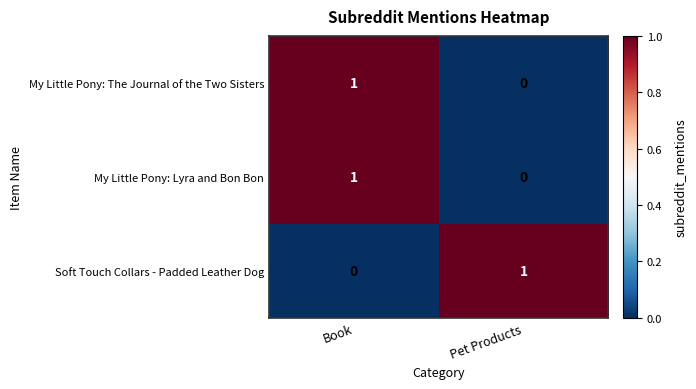

Is the value of My Little Pony: Lyra and Bon Bon at Pet Products greater than the value of My Little Pony: The Journal of the Two Sisters at Book?

No